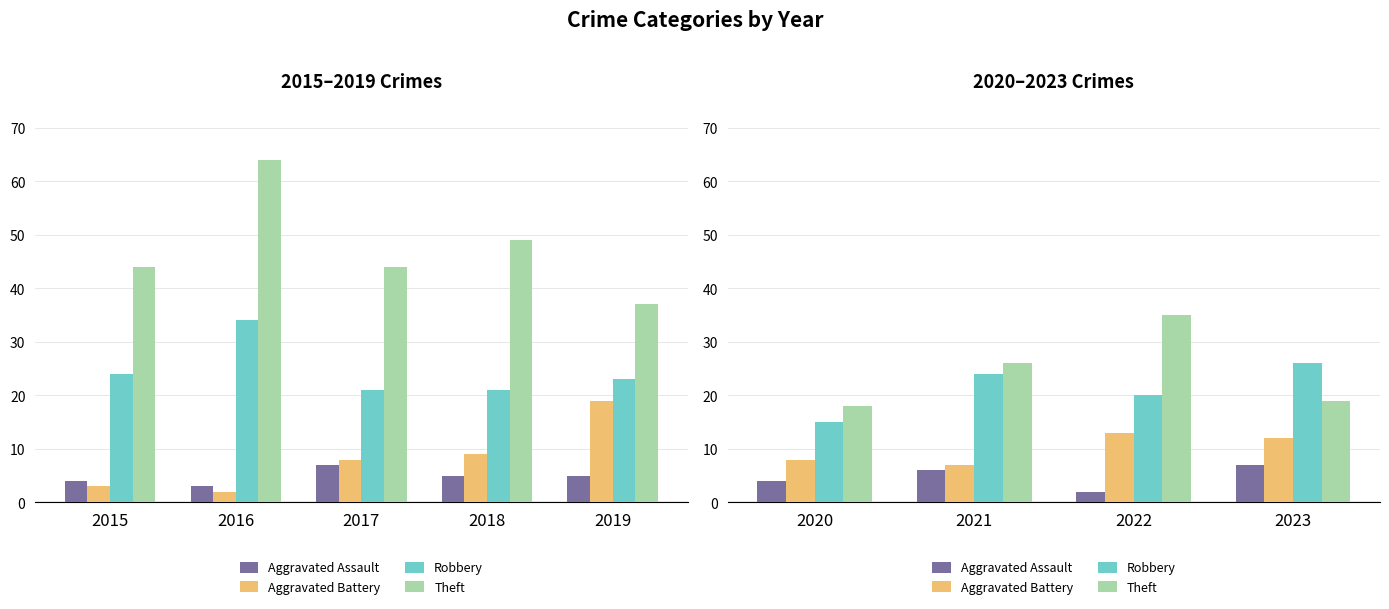

Between 2023 and 2020, which is larger?

2023